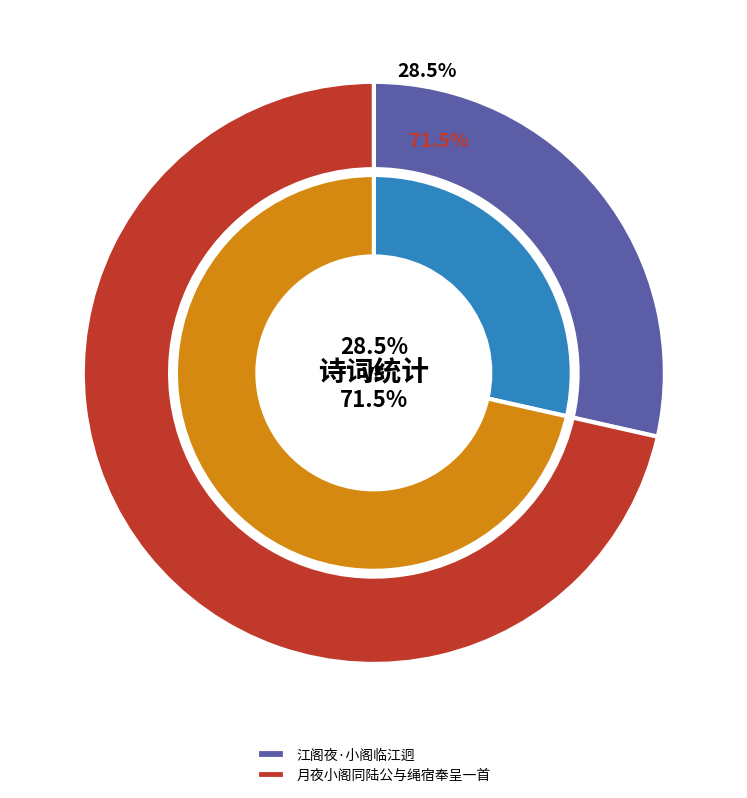

To the nearest percent, what is the average slice percentage?

50%